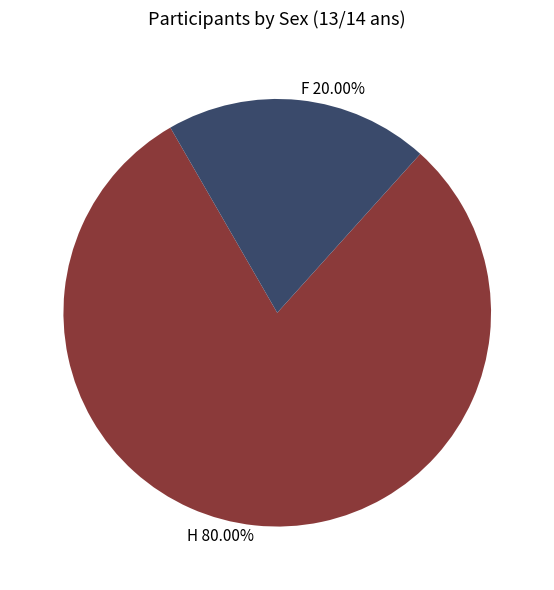

Is it true that H is 80% of the pie?

True